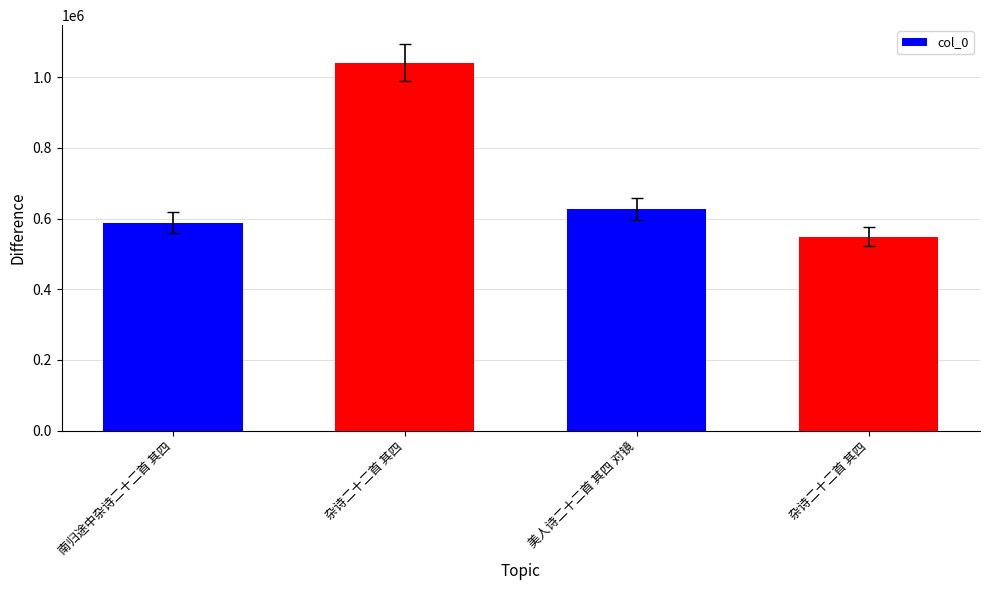

The value at 美人诗二十二首 其四 对镜 is 183389. True or false?

False